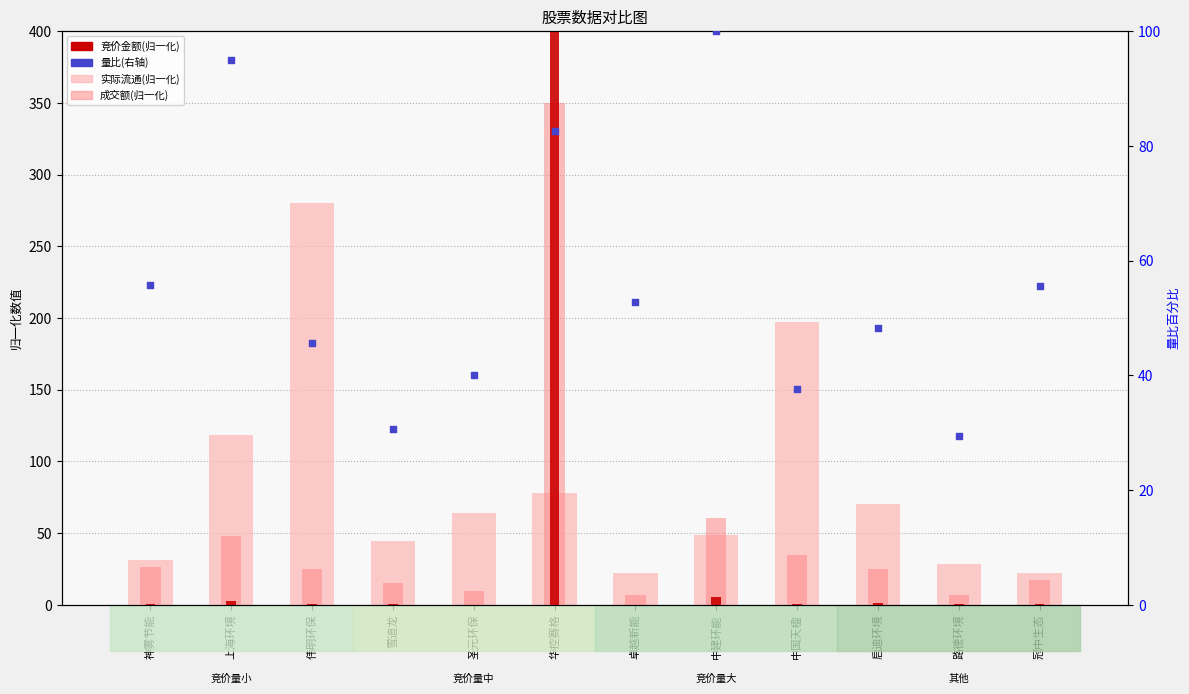

Which series has the largest total across all categories?

实际流通(归一化)